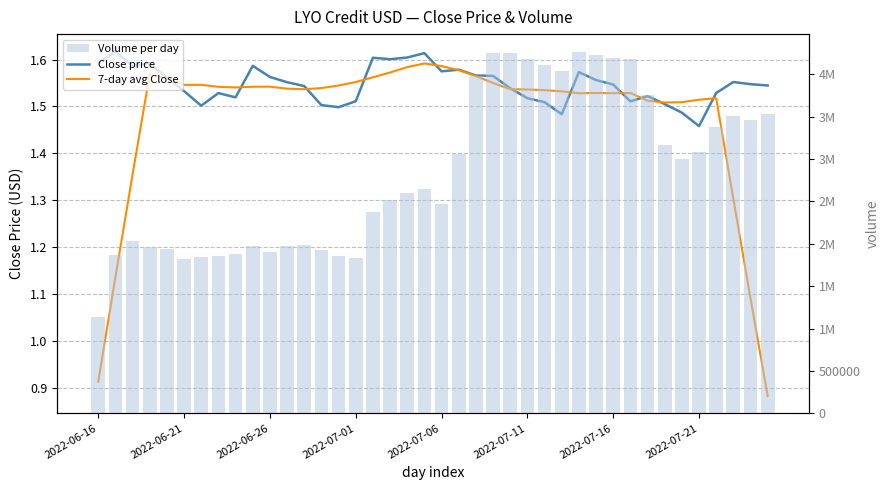

The value of 7-day avg Close at 2022-07-21 is 2.2. True or false?

False